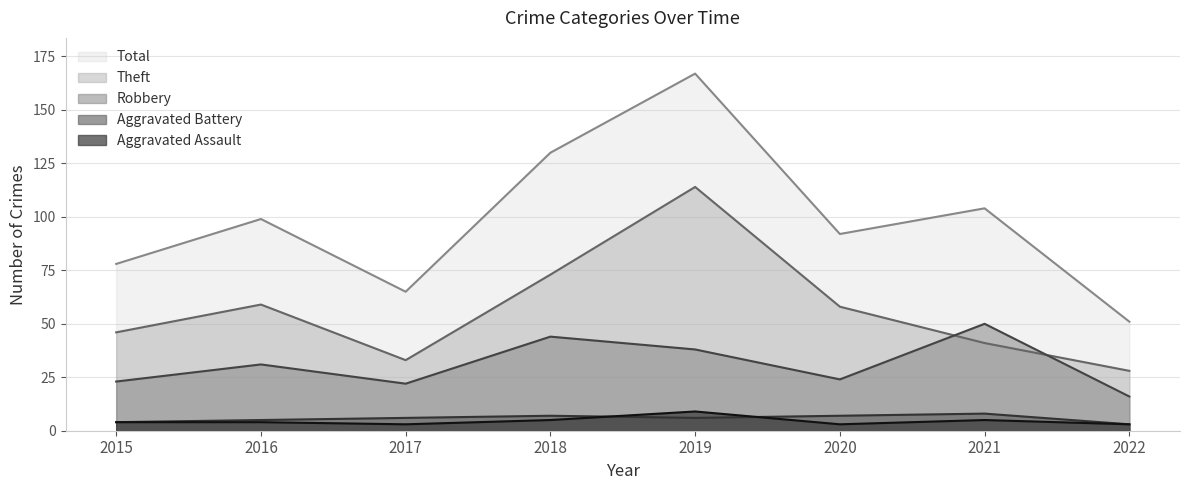

Does the chart have visible grid lines?

Yes